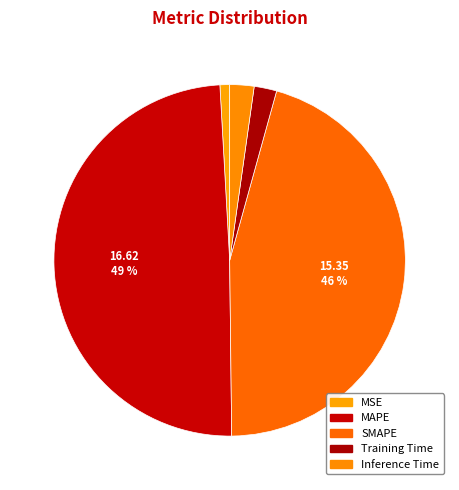

How many segments does this pie chart have?

5